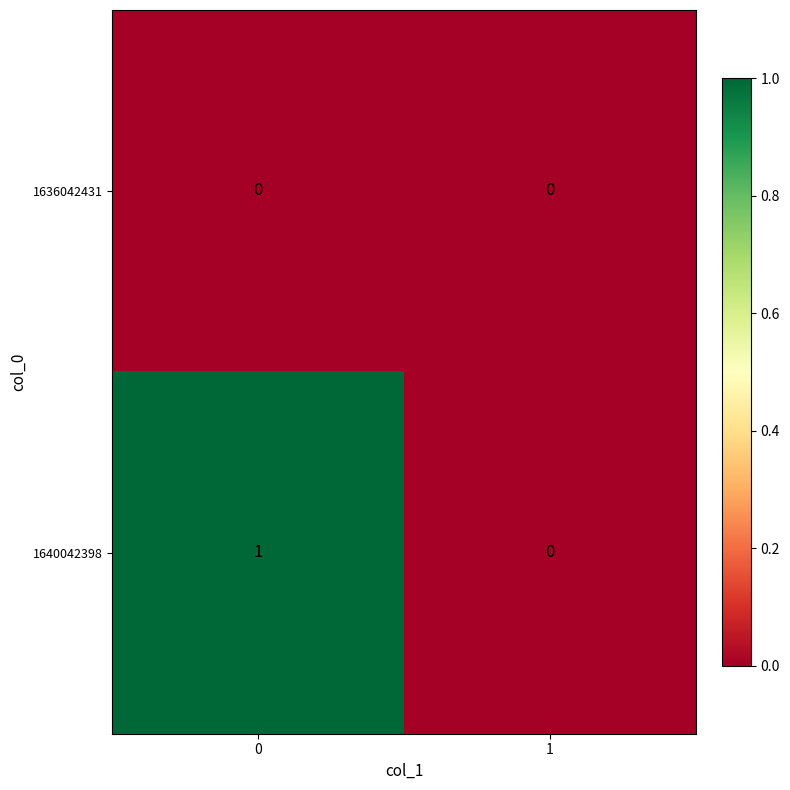

Reading left to right, extract all data points from this chart.

1636042431: 0=0	1=0
1640042398: 0=1	1=0